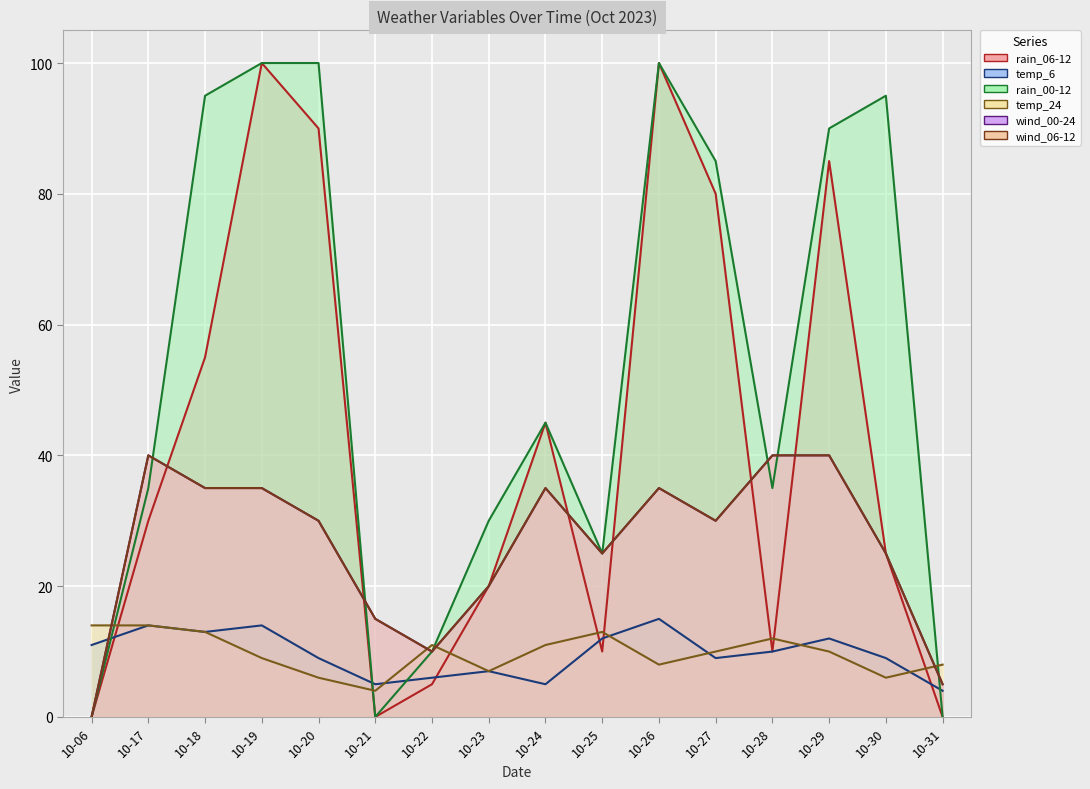

True or false: rain_00-12 and rain_06-12 intersect in this chart.

False